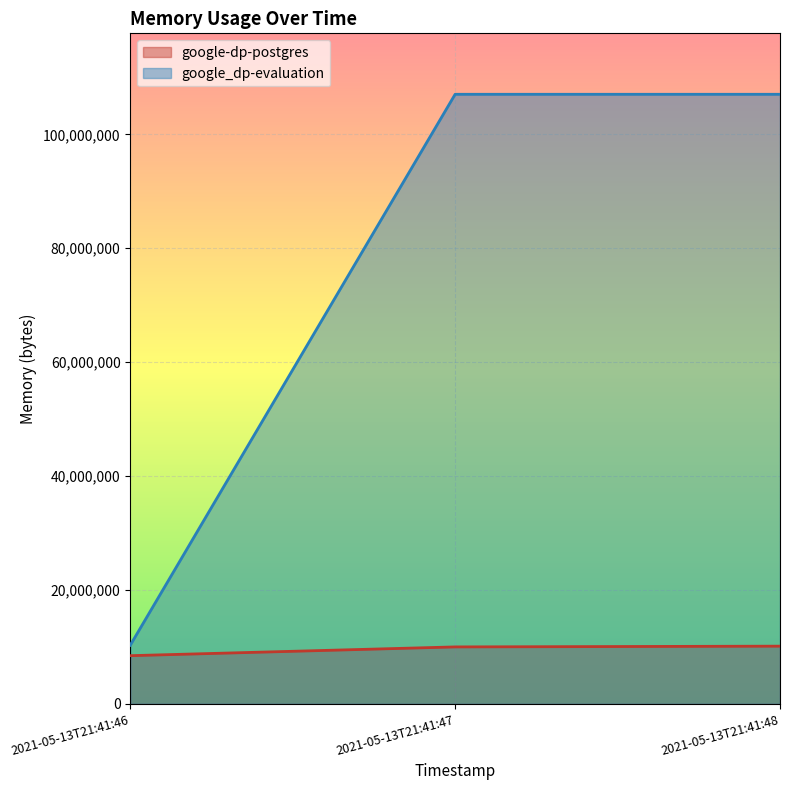

Is the value of google_dp-evaluation at 2021-05-13T21:41:47 greater than the value of google-dp-postgres at 2021-05-13T21:41:46?

Yes